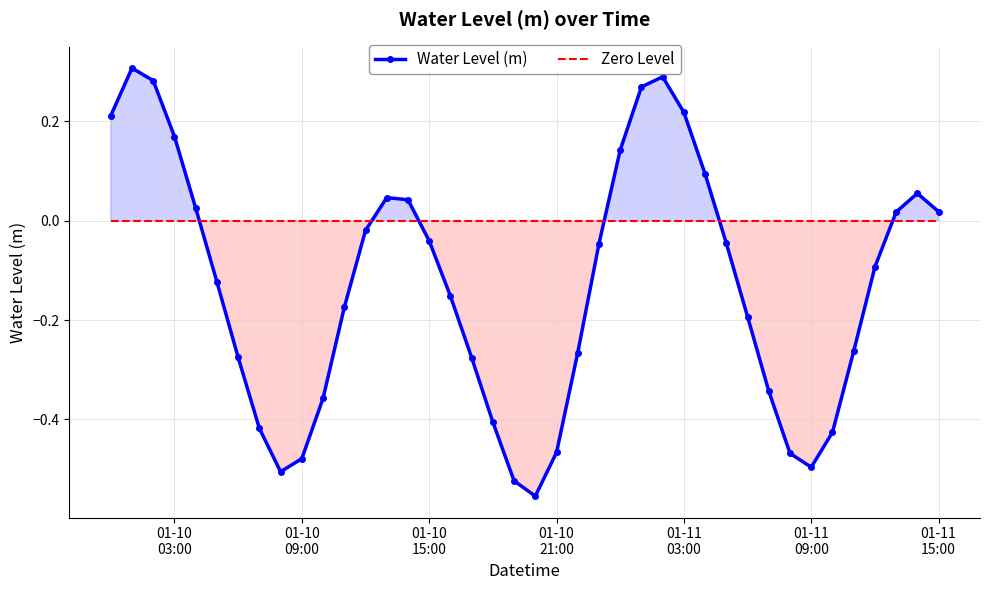

True or false: Zero Level and Water Level (m) cross at least once.

True